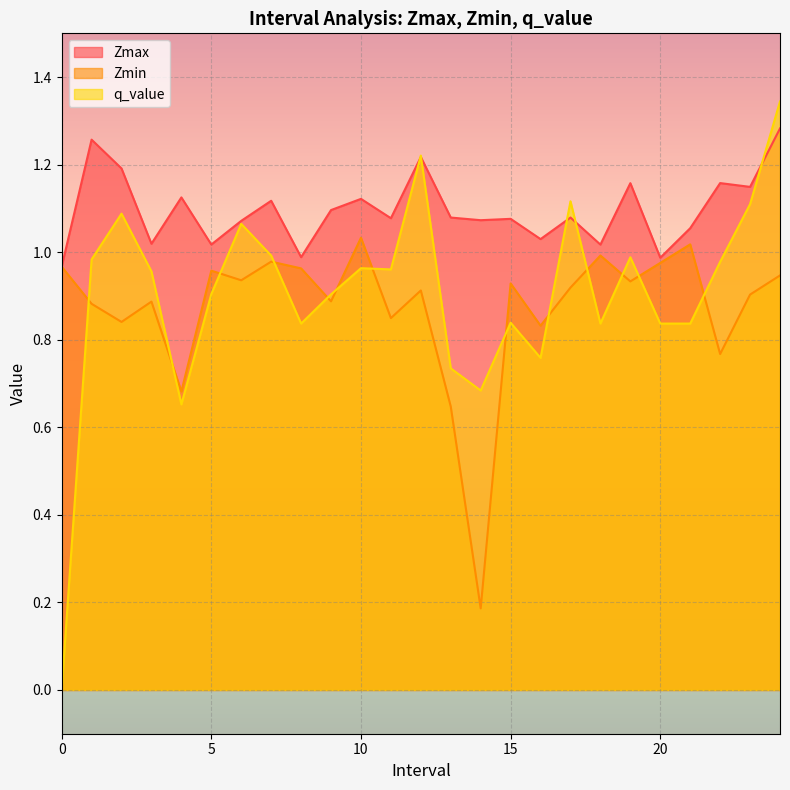

In q_value, how many points are higher than both neighbors (excluding endpoints)?

7